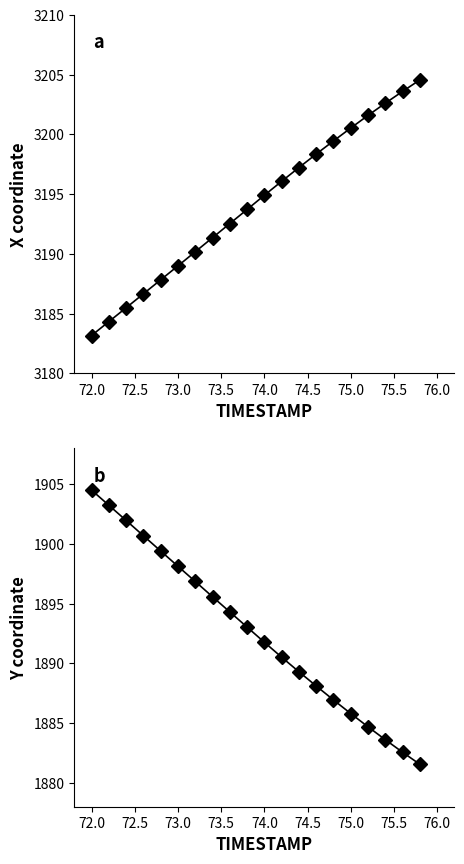

True or false: Y has more than 1 points higher than both neighbors.

False